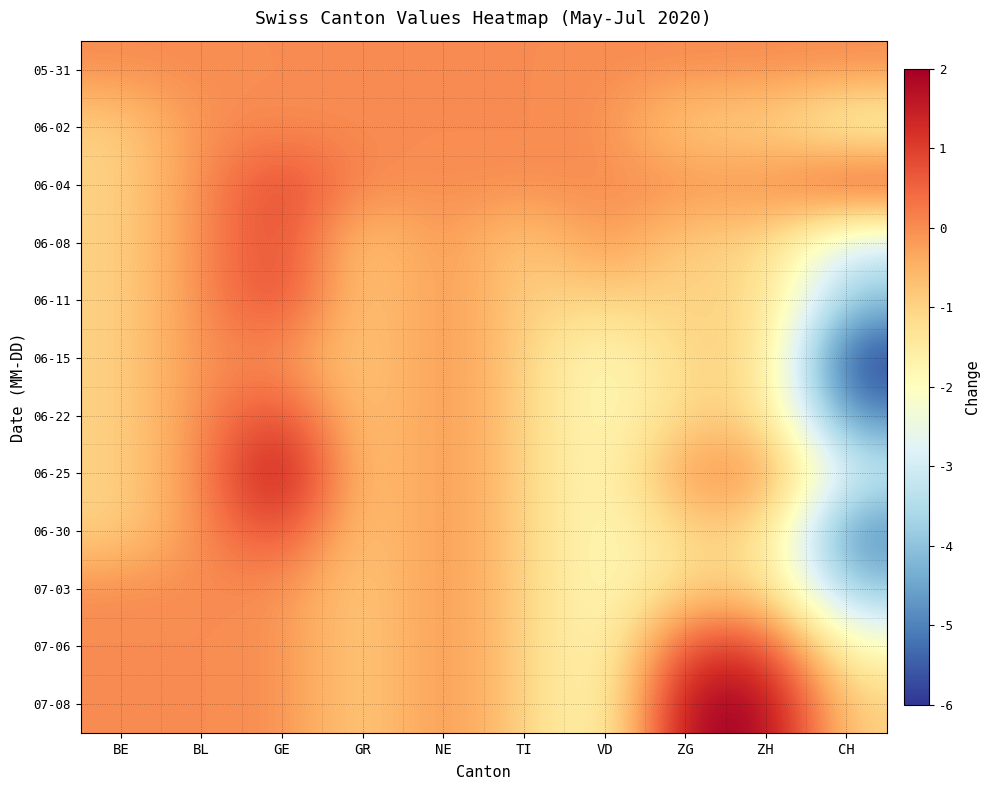

Which has a higher value, ZH or VD?

ZH